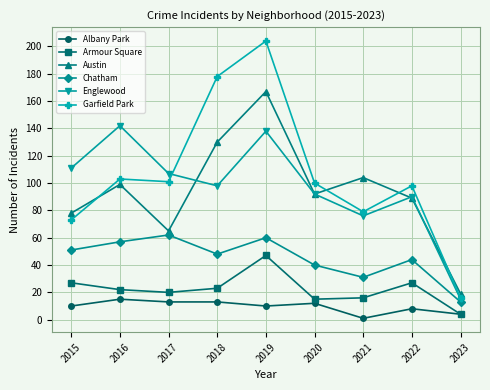

What are all the series names shown in the legend?

Albany Park, Armour Square, Austin, Chatham, Englewood, Garfield Park